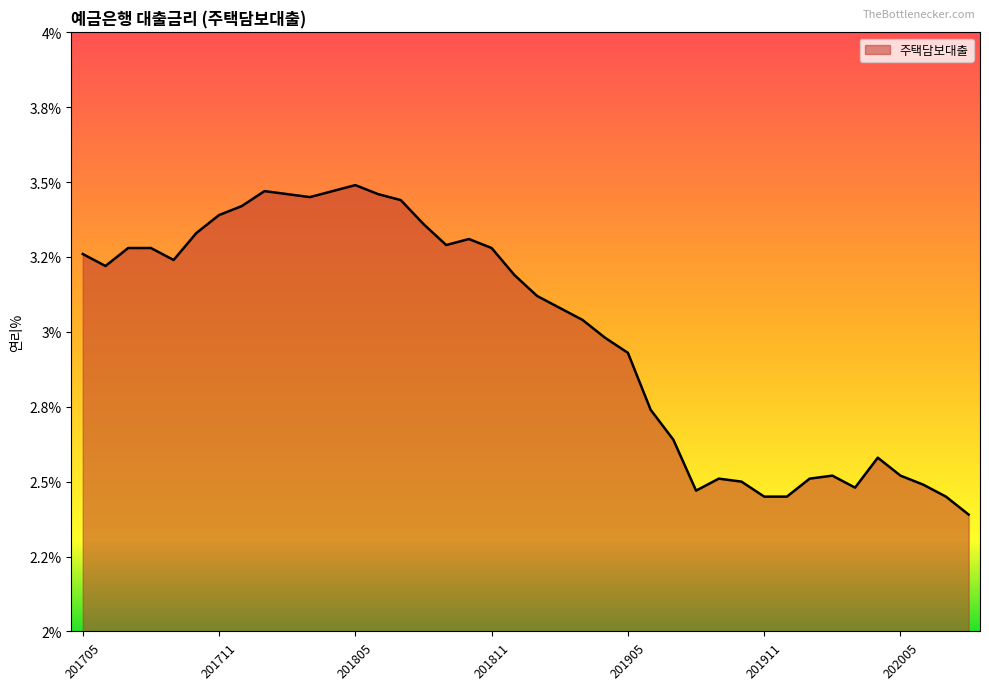

Rank the categories by value from highest to lowest.

201805, 201801, 201804, 201802, 201806, 201803, 201807, 201712, 201711, 201808, 201710, 201810, 201809, 201707, 201708, 201811, 201705, 201709, 201706, 201812, 201901, 201902, 201903, 201904, 201905, 201906, 201907, 202004, 202002, 202005, 201909, 202001, 201910, 202006, 202003, 201908, 201911, 201912, 202007, 202008